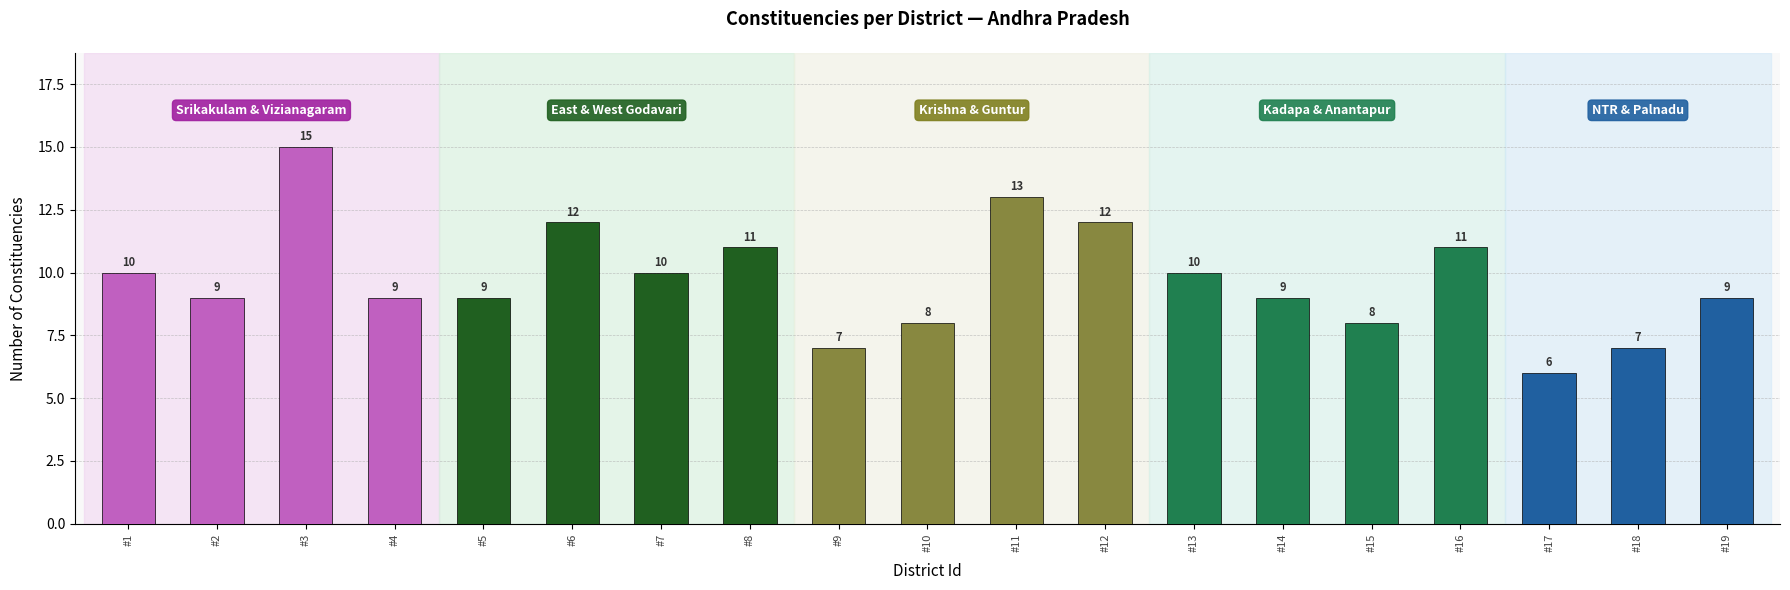

What is the difference between the second highest and second lowest values?

6